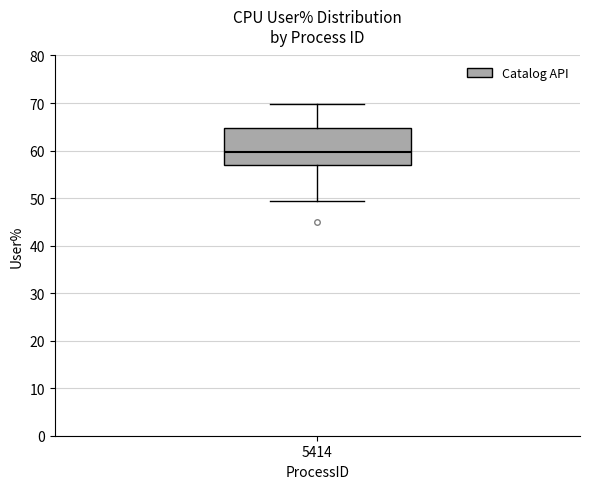

Transcribe this box plot: give where the median line is, the range the box spans, and where the two whiskers end, as read against the y-axis. The values are not printed on the chart, so give them approximately, as read against the axis.

median 60, box 57 to 65, whiskers 49 to 70